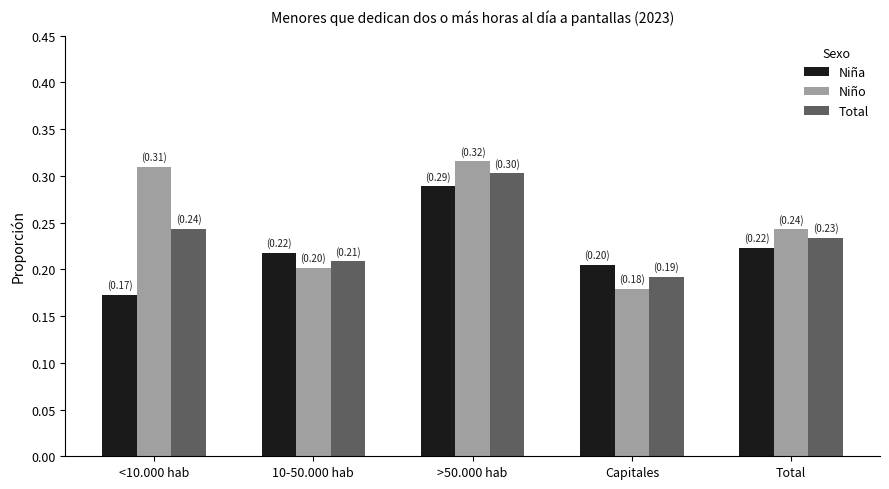

Are the bars grouped side by side (vs. stacked)?

Yes